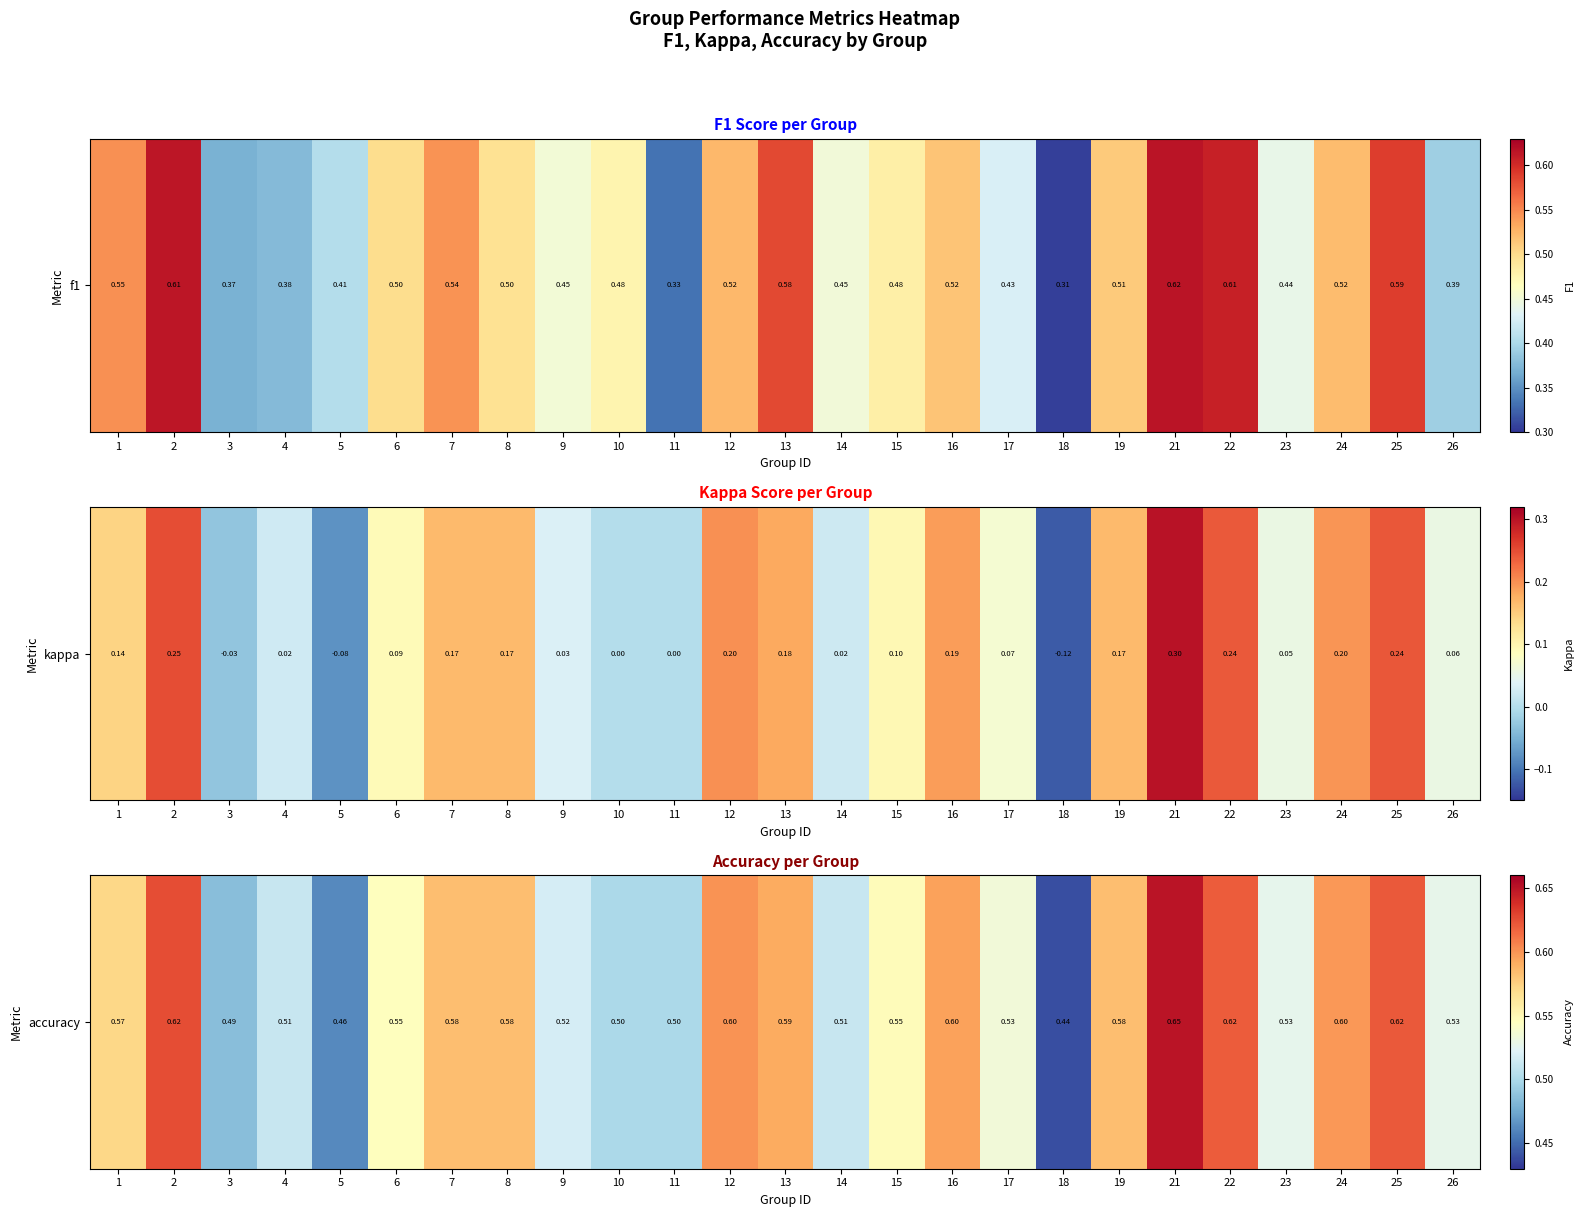

What is the average value?

0.6